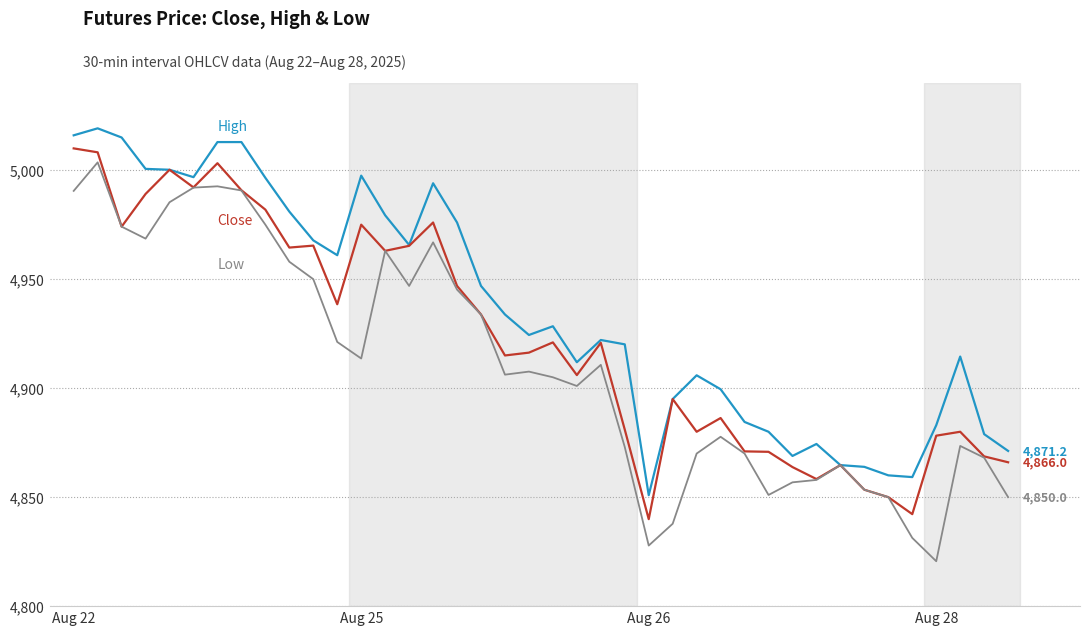

What is the greatest value displayed?

5019.2